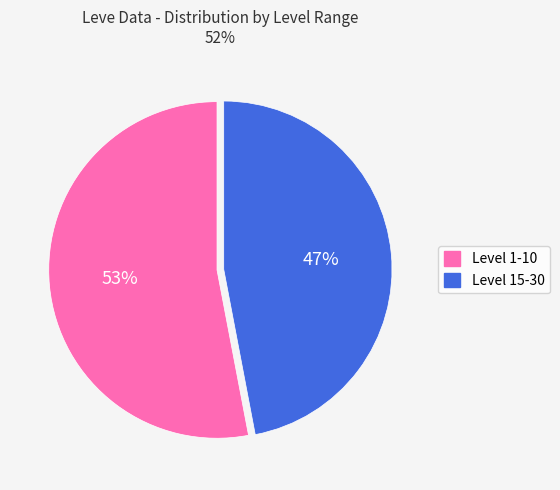

Which slice is the smallest?

Level 15-30